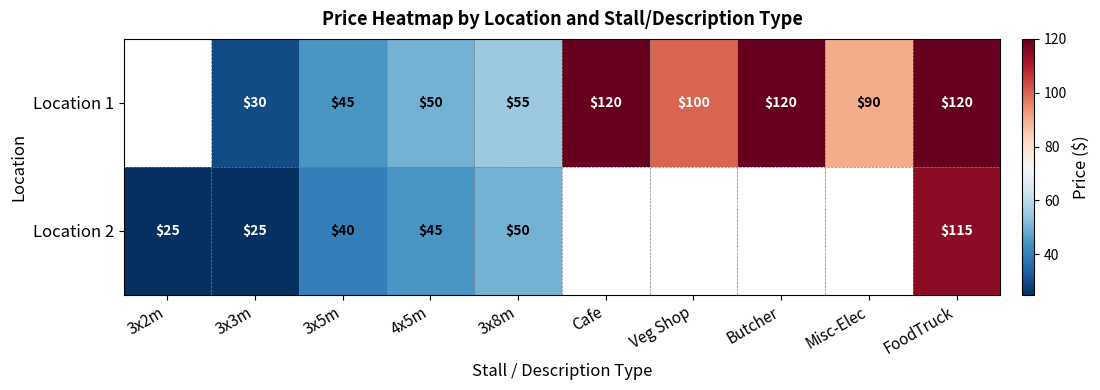

Count the number of data series in this chart.

2